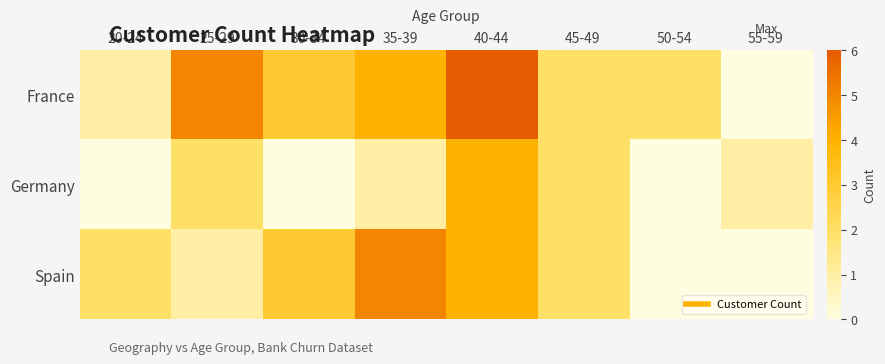

What is the maximum value shown in the chart?

6